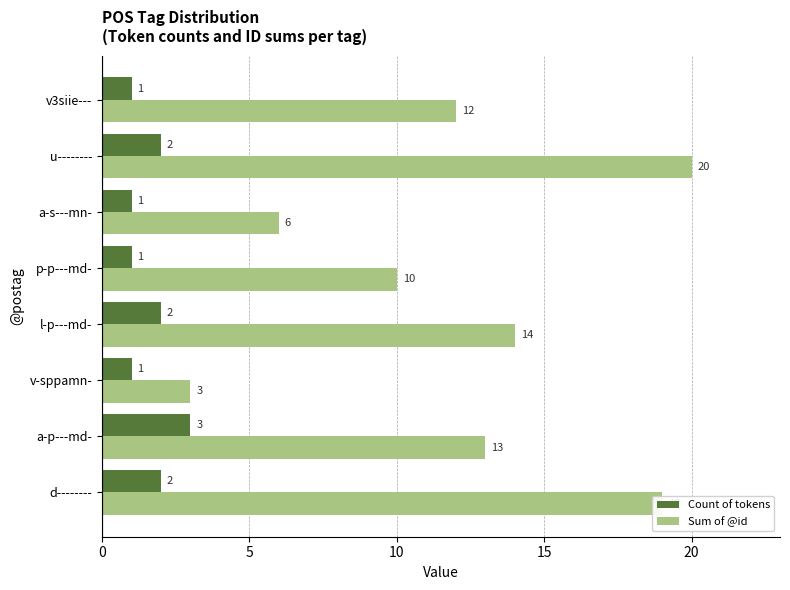

Rank the series by their average value, from lowest to highest.

Count of tokens, Sum of @id